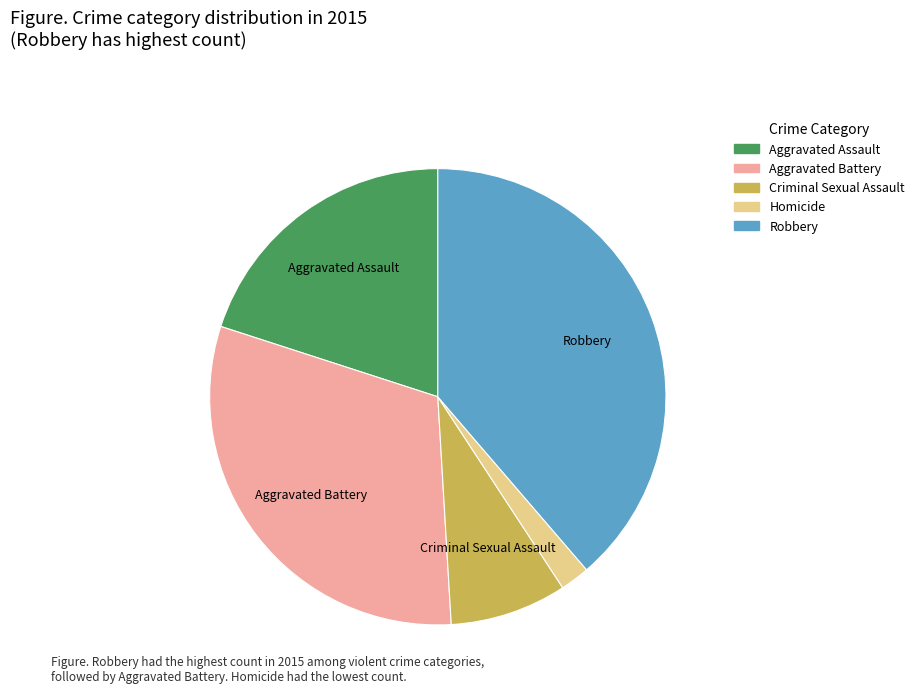

Count the number of slices in the pie.

5